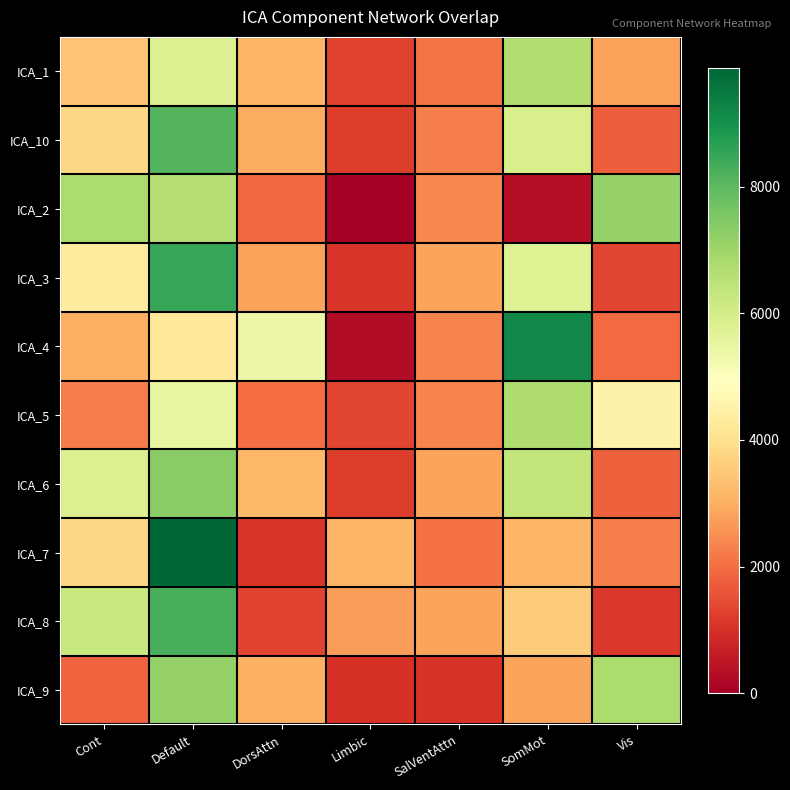

What is the total value across all series at Default?

71381